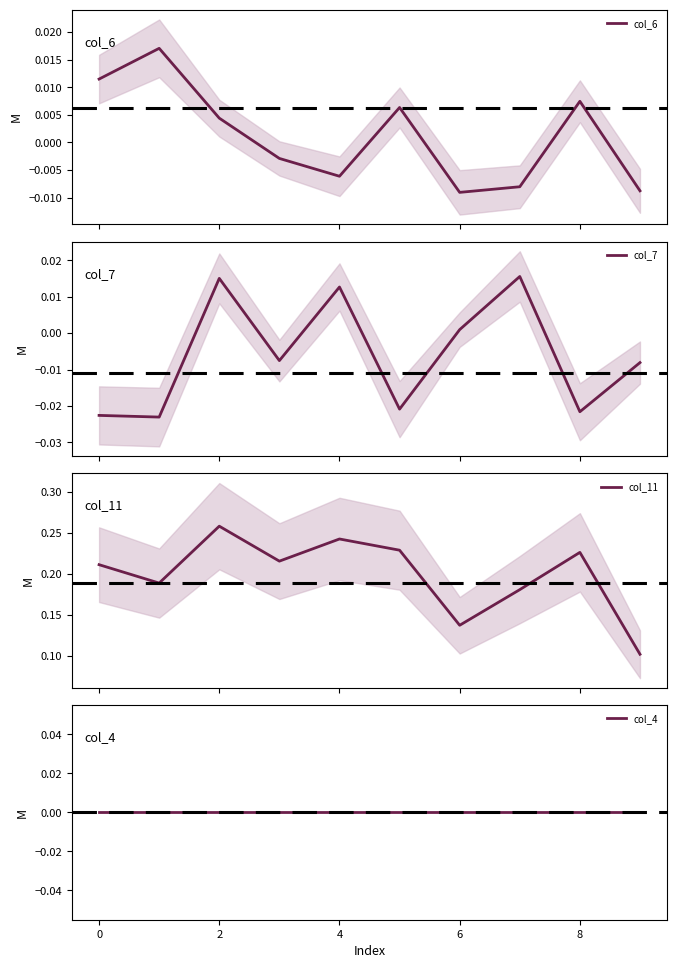

What is the minimum value for col_11?

0.1